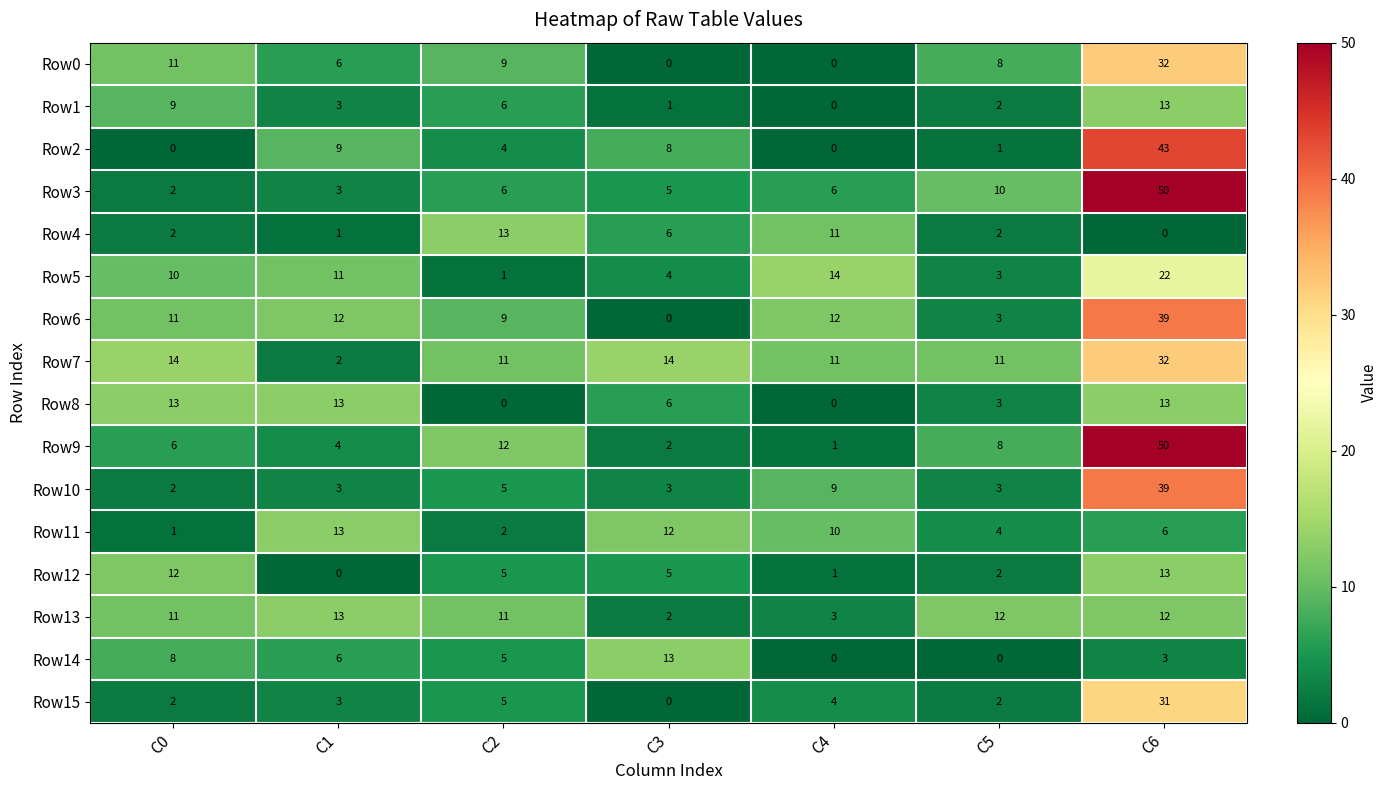

What is the sum of all Row6 values?

86